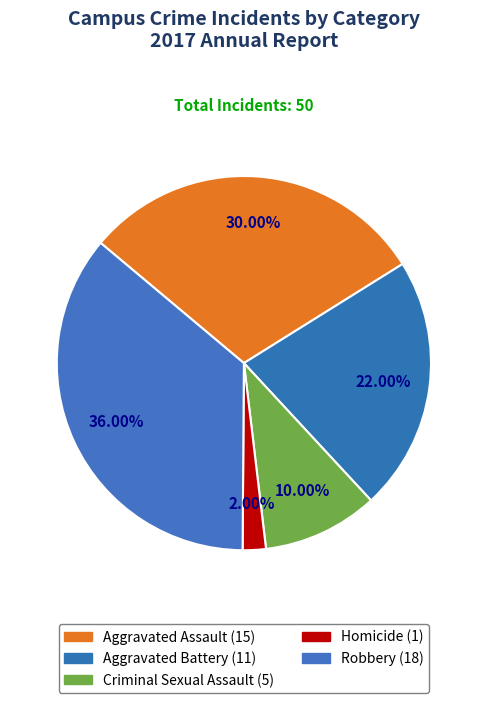

True or false: Aggravated Assault accounts for 30% of the total.

True